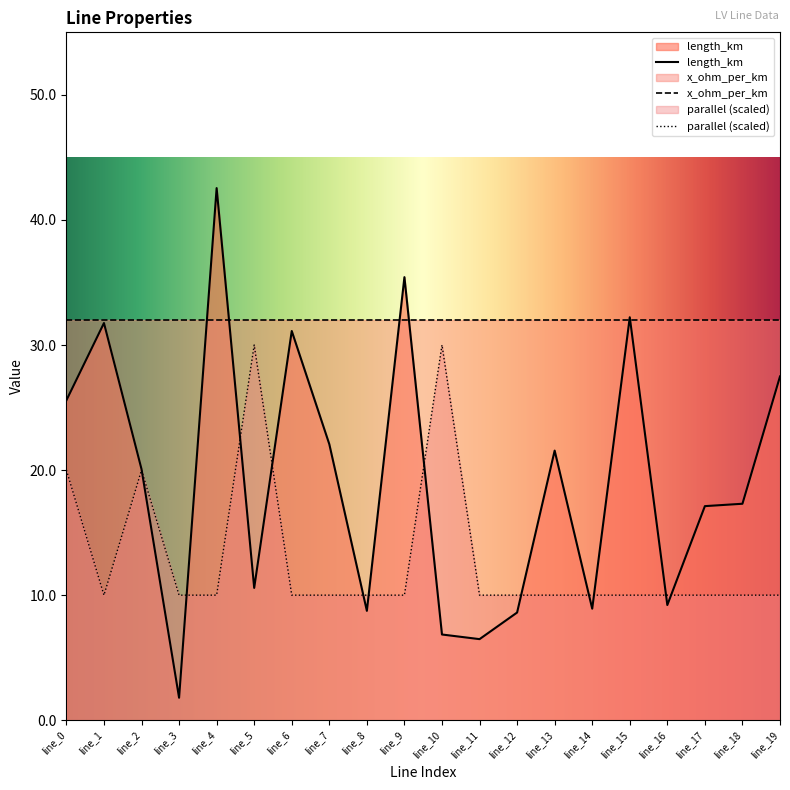

The parallel series shows 0.0 at line_4. True or false?

True